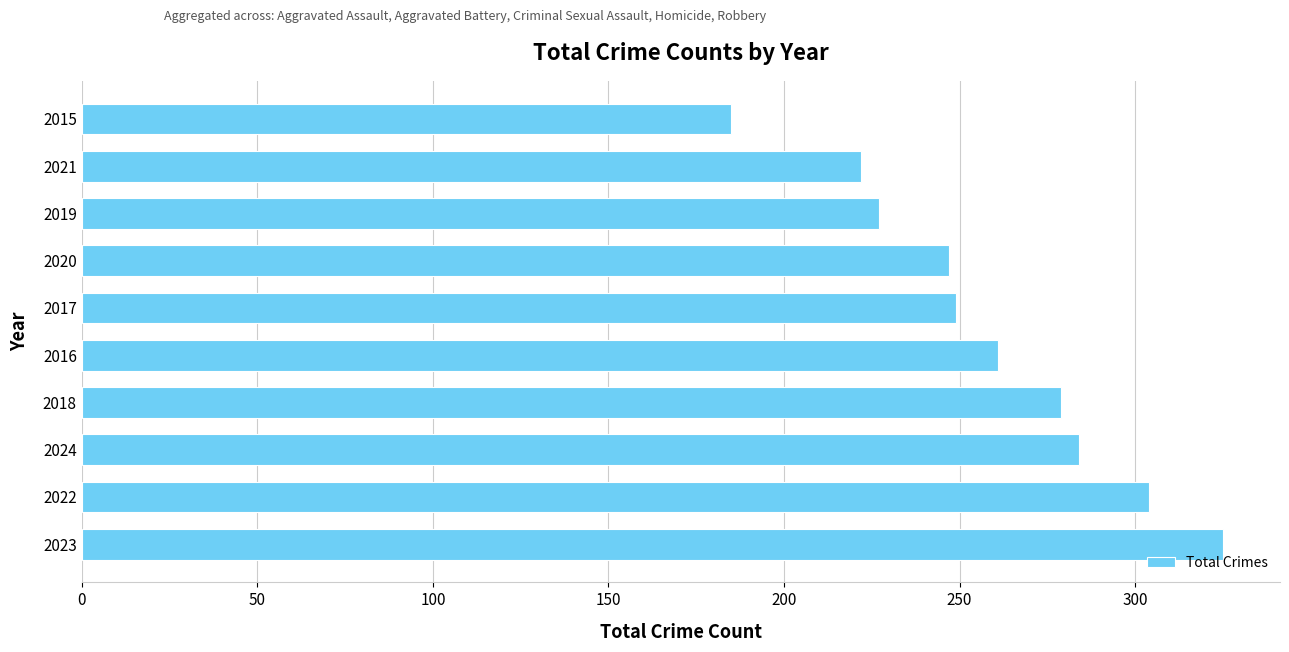

Does the chart contain any negative values?

No